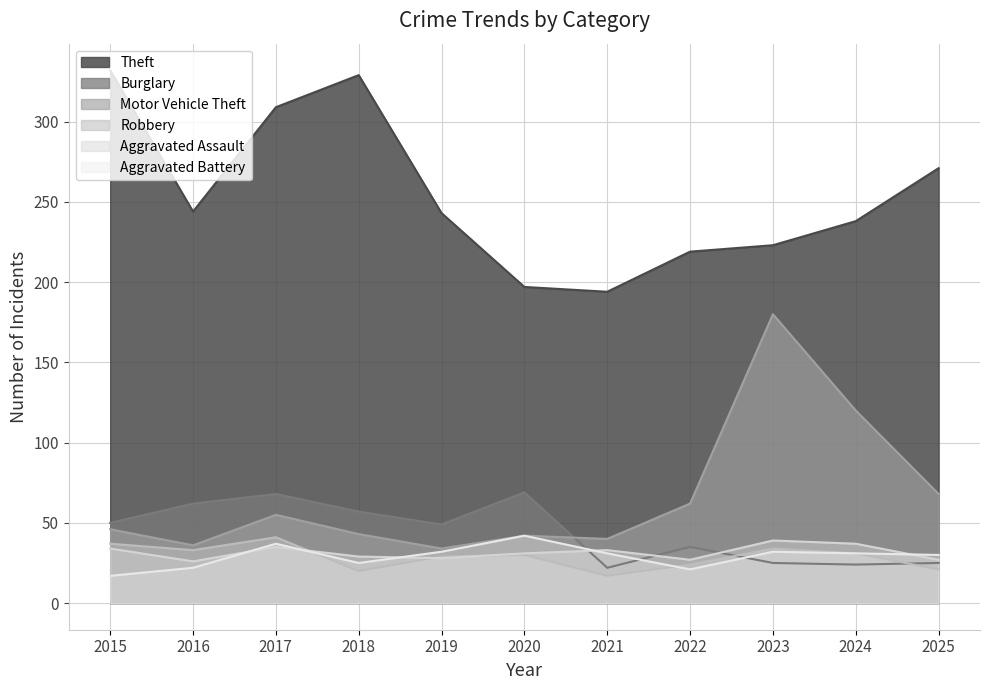

True or false: Aggravated Battery and Burglary intersect in this chart.

True